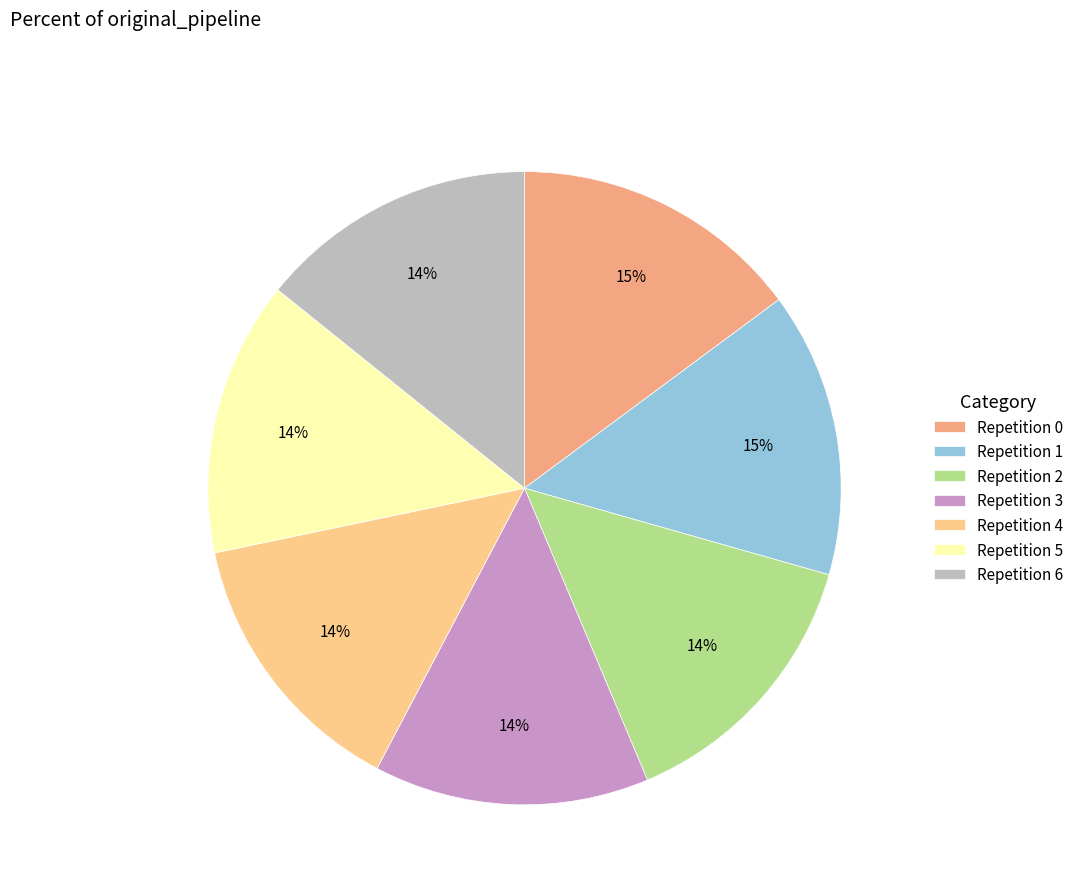

Do Repetition 1 and Repetition 3 together represent more than half of the pie?

No